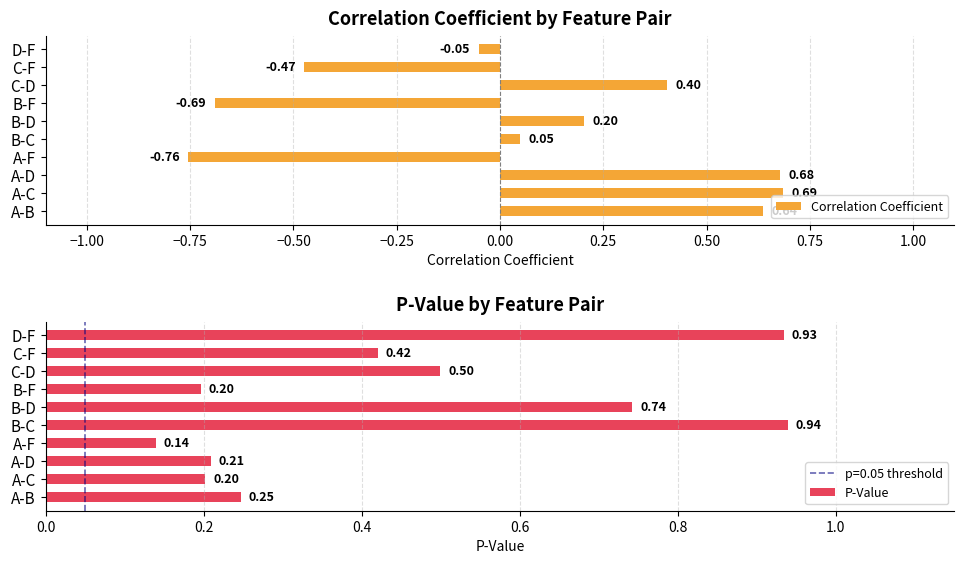

At how many categories does at least one series exceed 0?

10